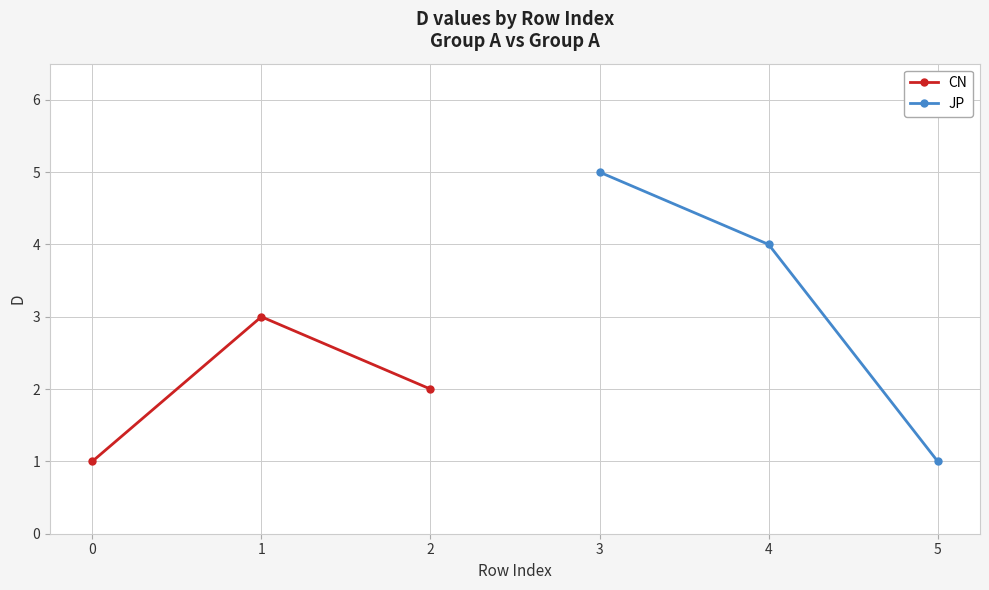

The value of CN at 0 is 2. True or false?

False